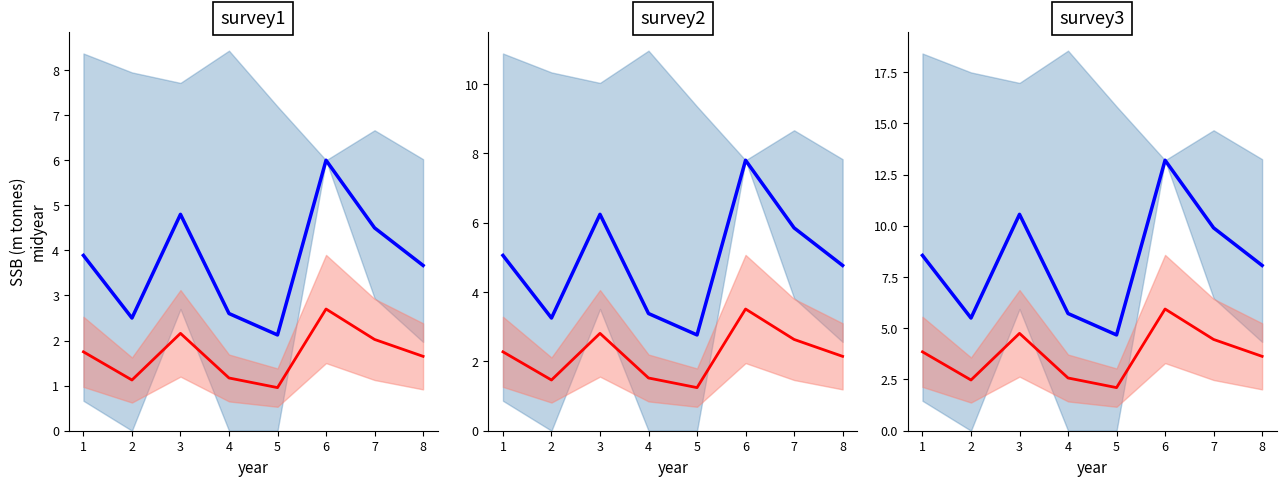

Between 5 and 7, which series saw the biggest shift?

blue_line